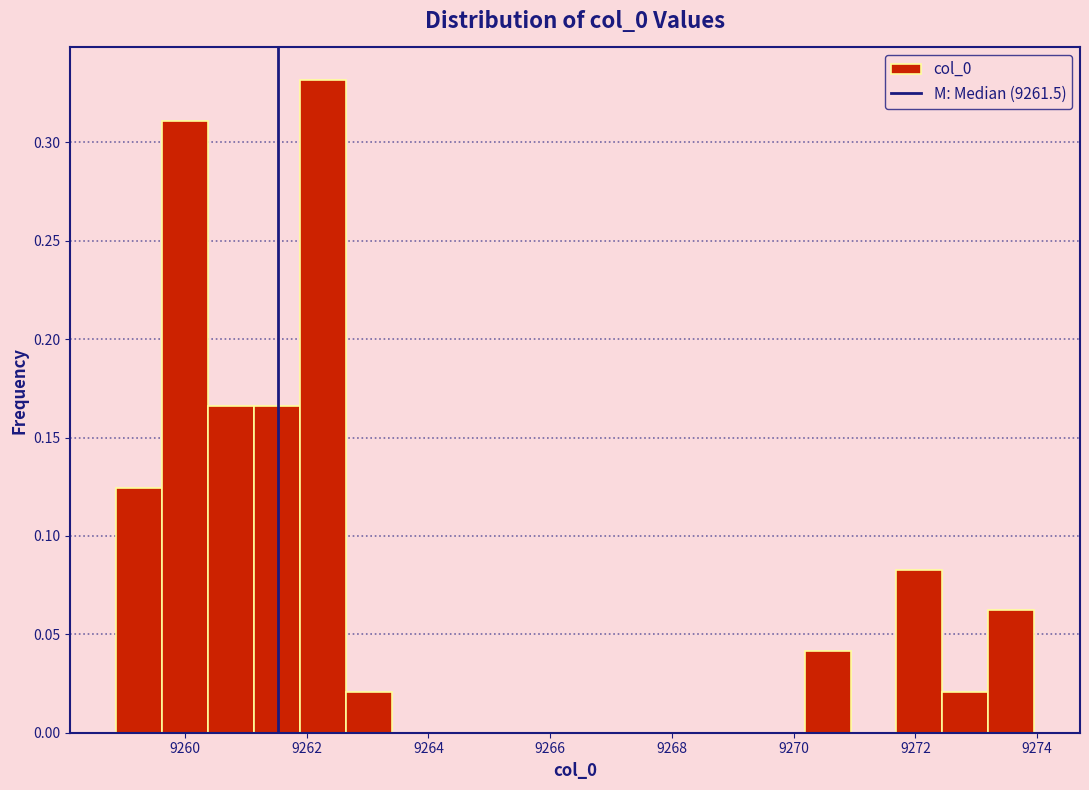

Around what value on the x-axis is the tallest bar? Give the approximate position of its centre, as read against the axis.

9262.2